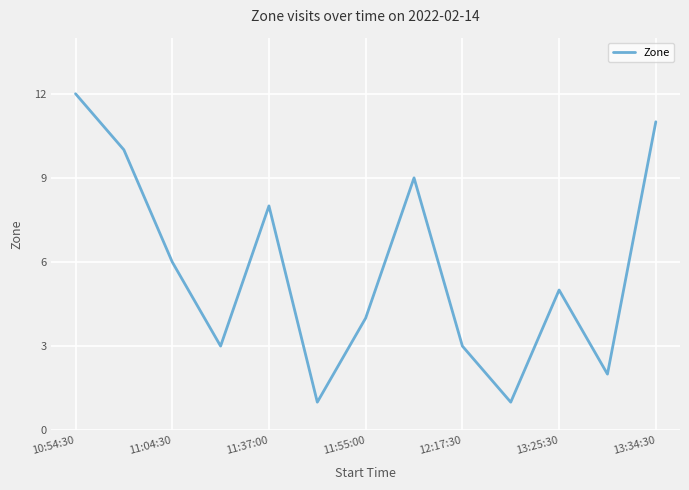

What is the greatest value displayed?

12